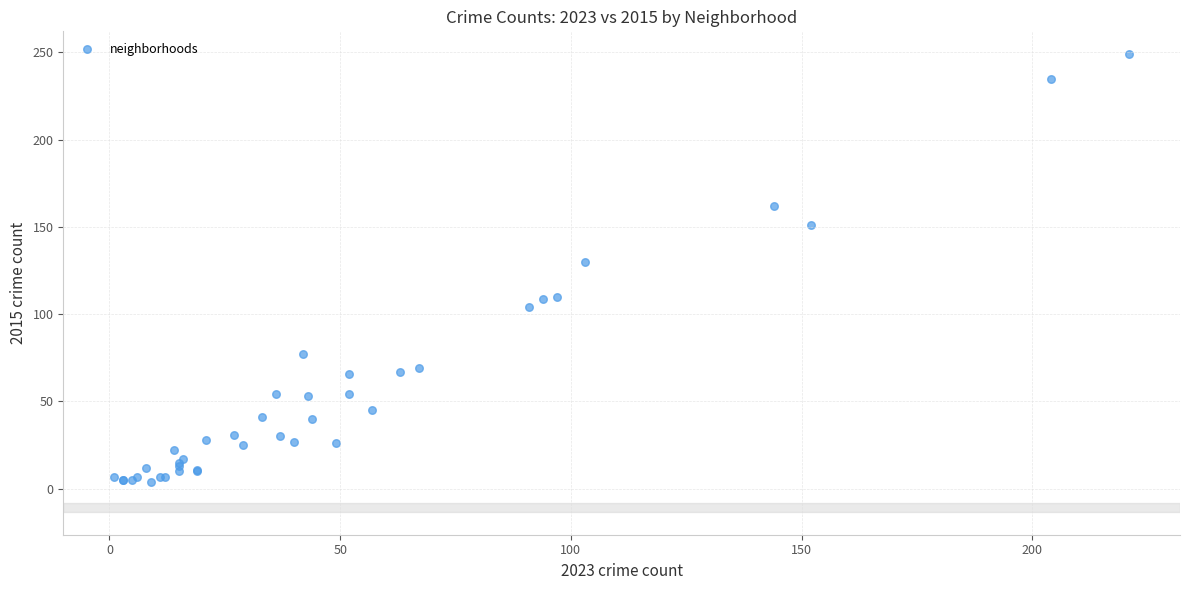

What Y value in the scatter plot is closest to 126?

130